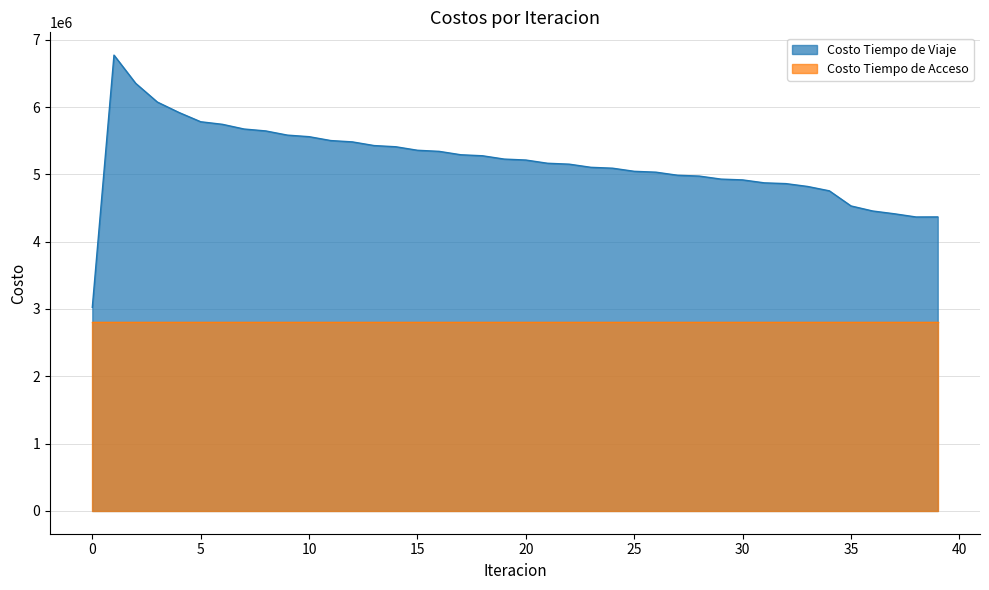

What is the change in value from 5 to 39?

-1413803.2